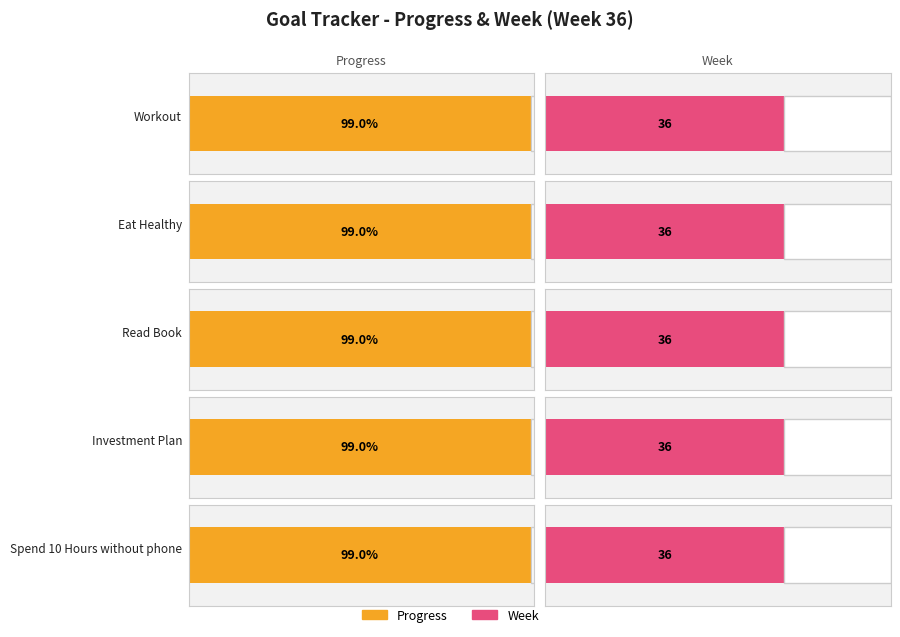

What is the minimum value for Week?

36.0